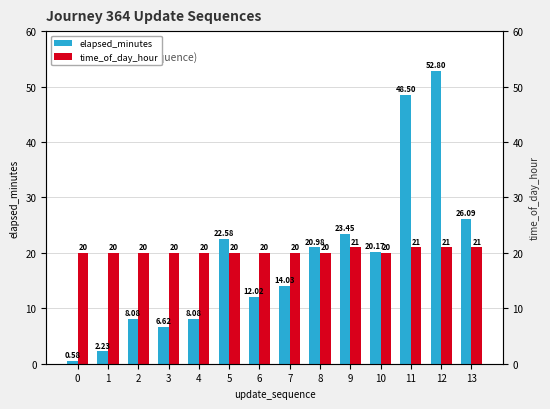

What is the maximum value shown in the chart?

52.8